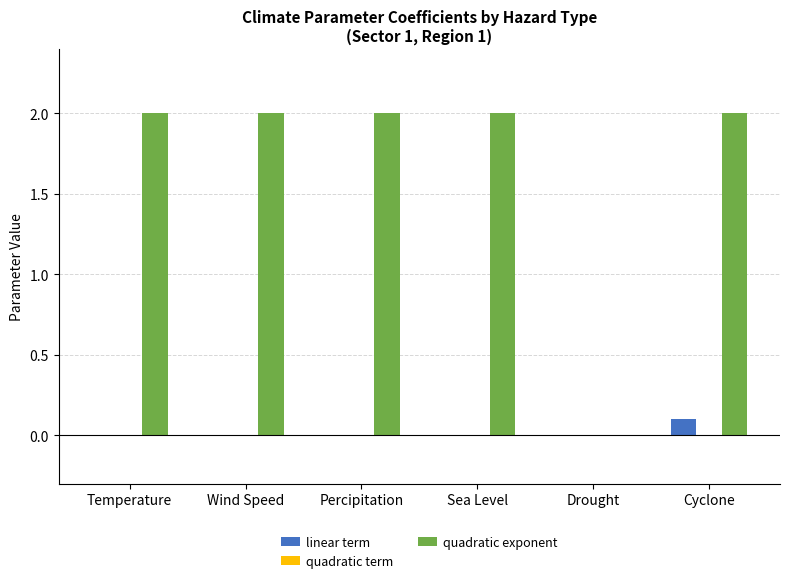

Read the quadratic exponent value at Wind Speed.

2.0